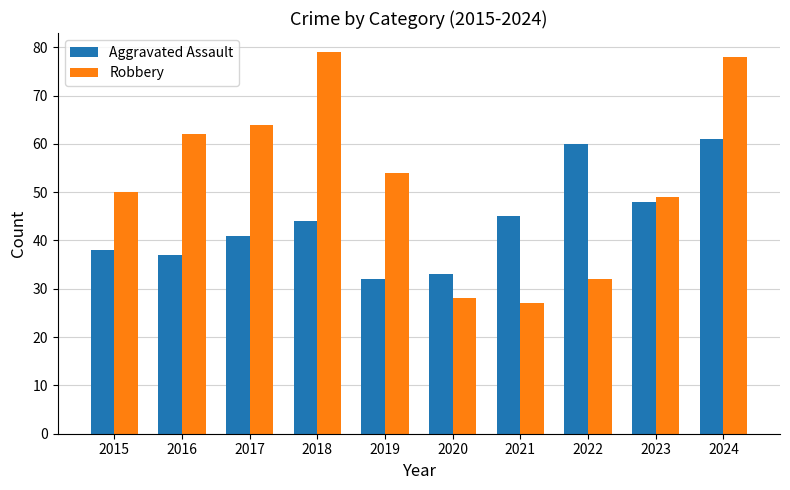

What is the sum of the Robbery values at 2023 and 2022?

81